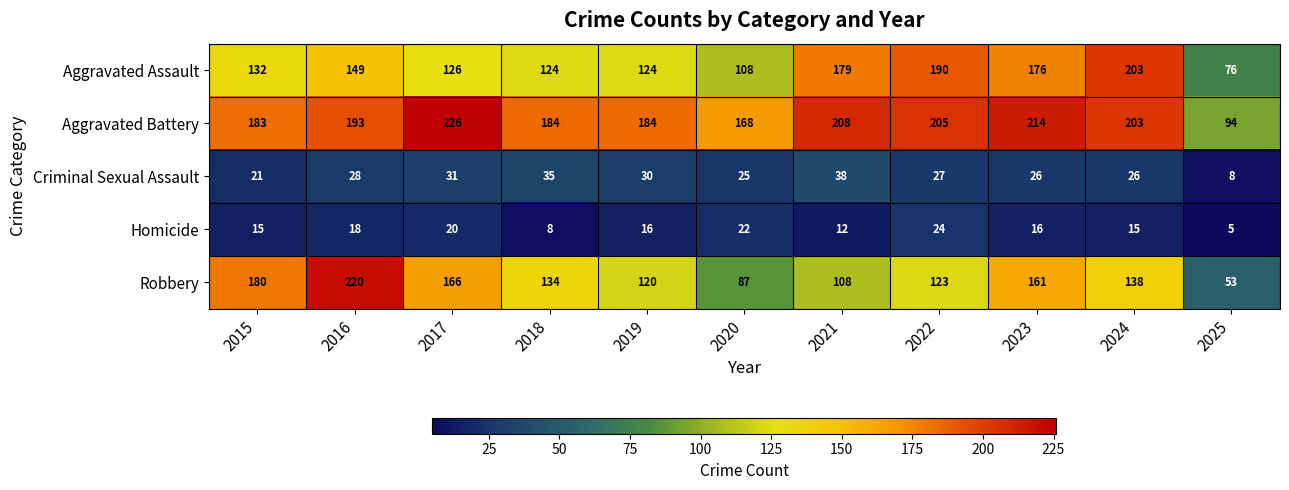

What is the spread (max minus min) of values at 2019?

168